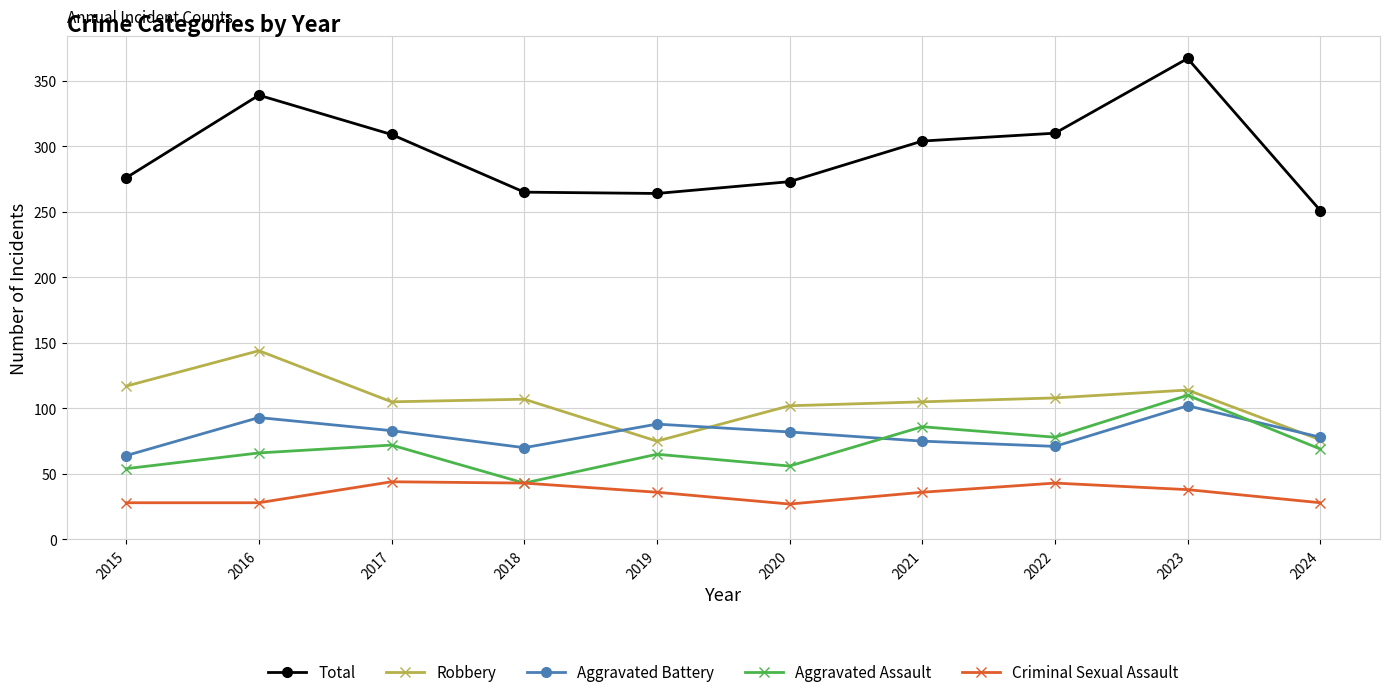

Rank the series at 2020 from lowest to highest value.

Criminal Sexual Assault, Aggravated Assault, Aggravated Battery, Robbery, Total